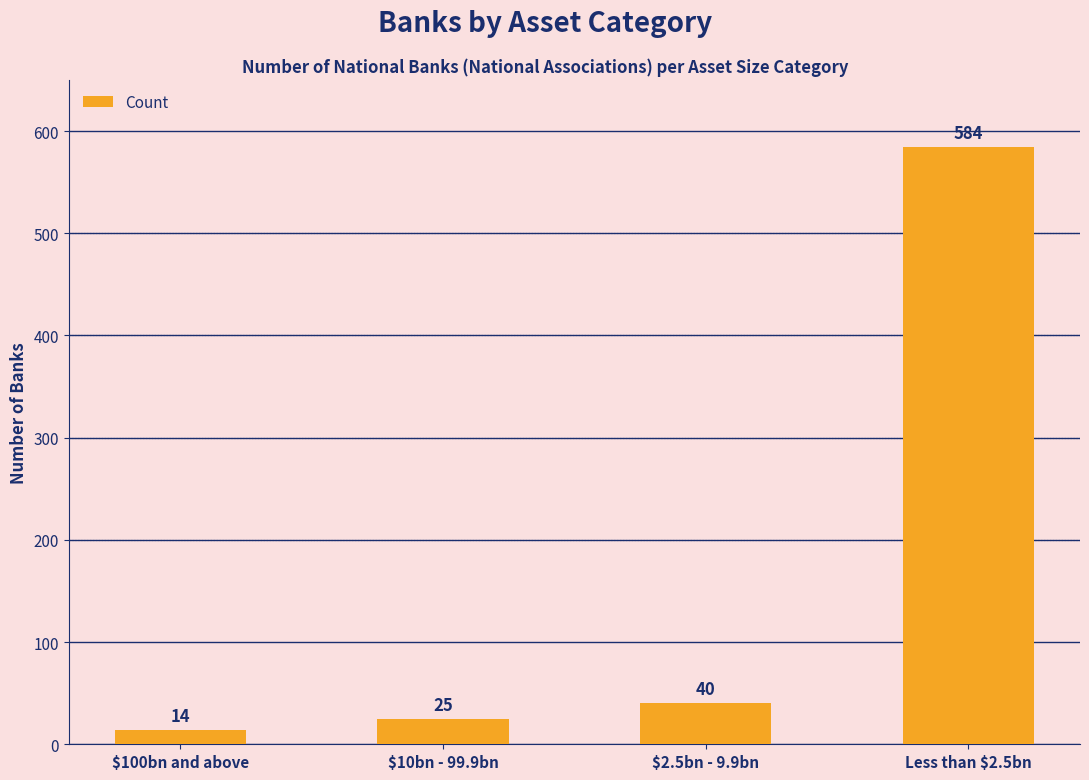

The chart shows a value of 584 at Less than $2.5bn. True or false?

True